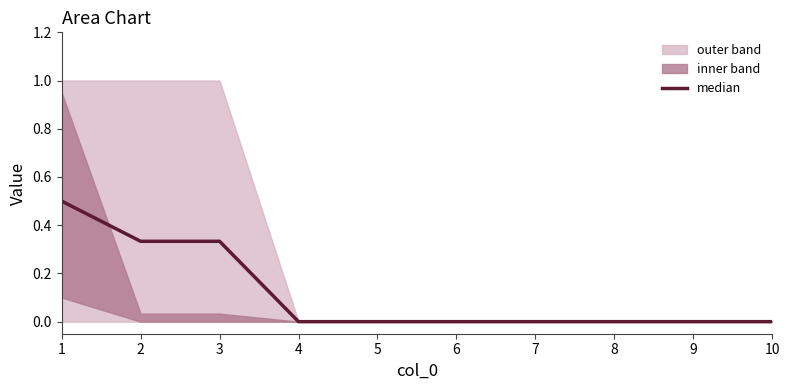

The value at 9 is 0.3. True or false?

False